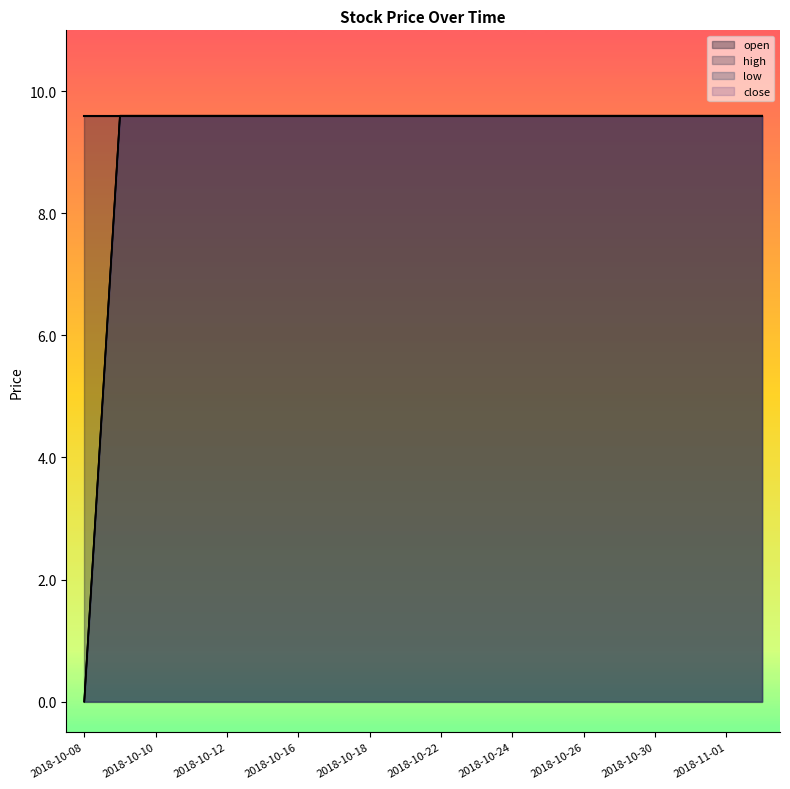

Is it true that close equals 9.6 at 2018-10-19?

True